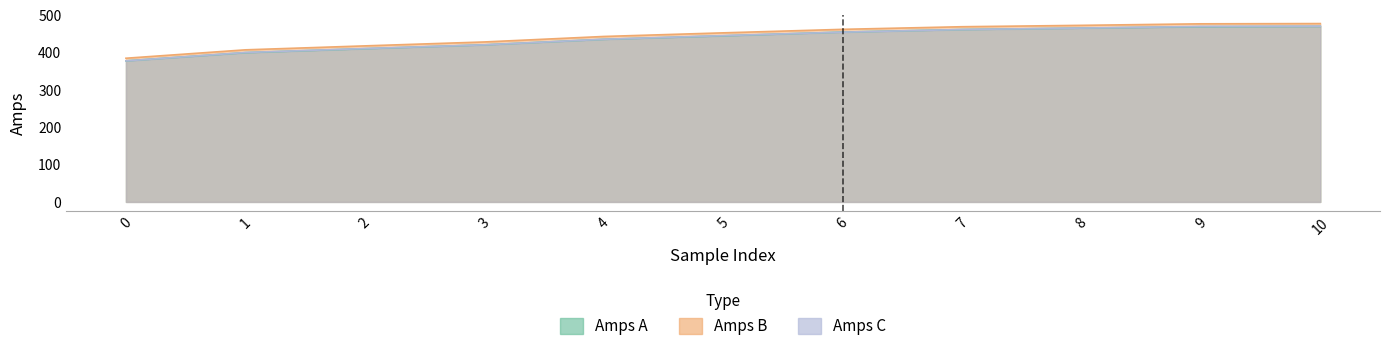

Is it true that Amps C equals 670.7 at 9?

False